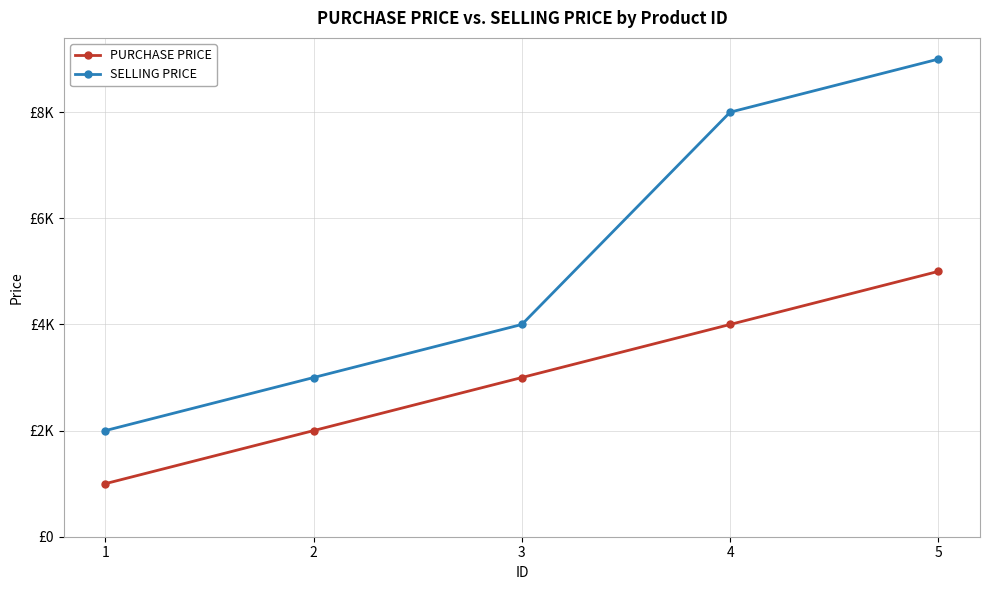

Is this an area chart (filled region under the line)?

No